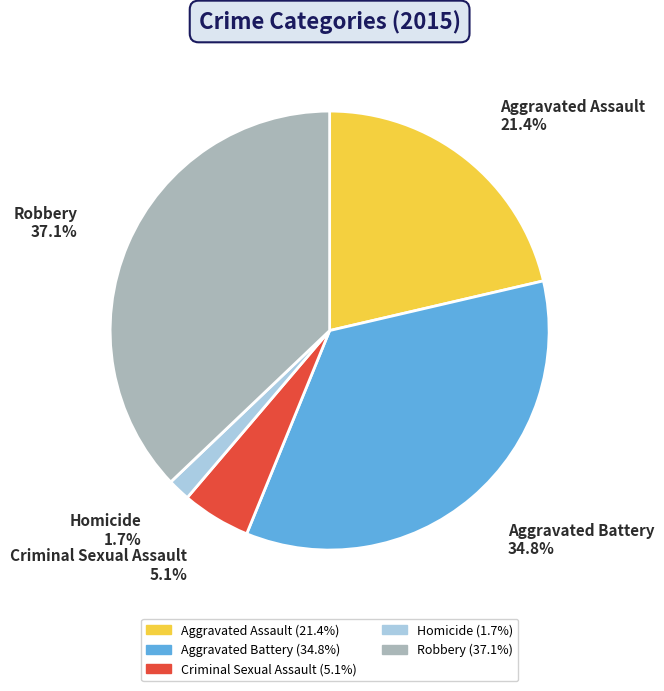

To the nearest percent, what is the difference between the Homicide and Robbery slice percentages?

35%